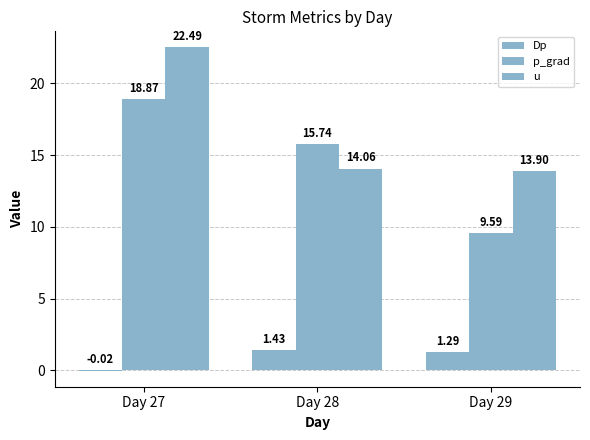

How many groups of bars are there?

3